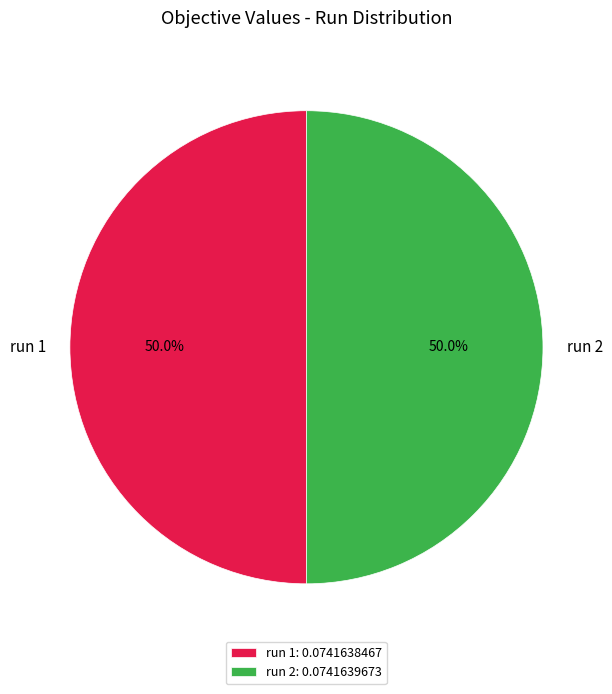

How many slices are in this pie chart?

2